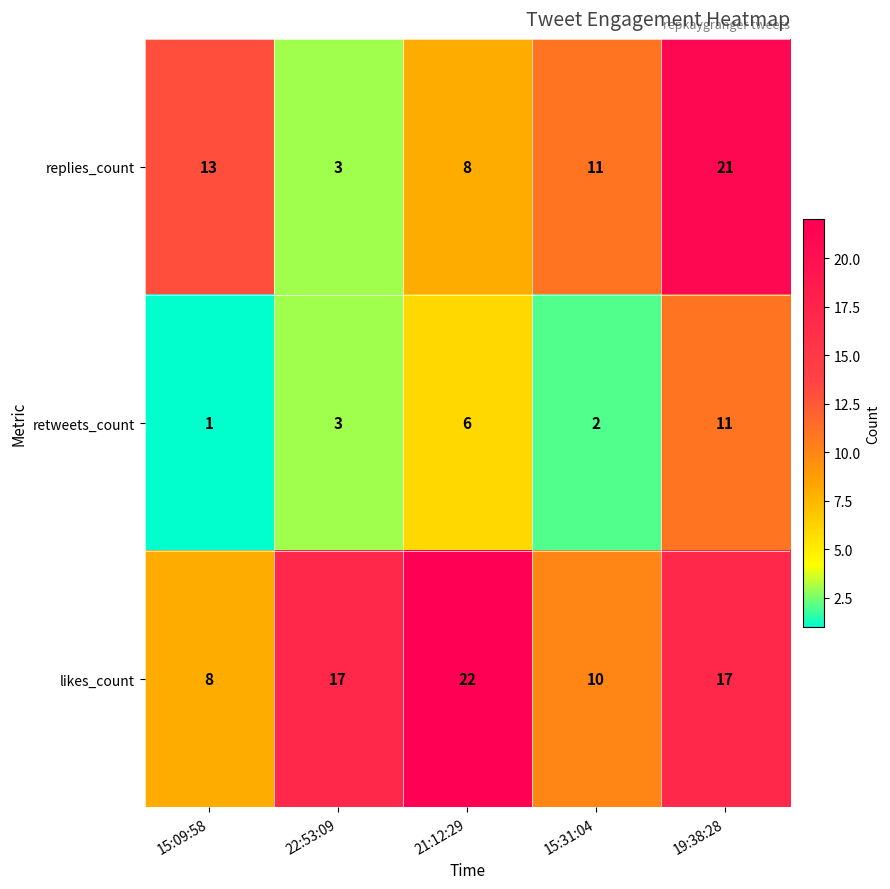

The value of retweets_count at 21:12:29 is 2. True or false?

False